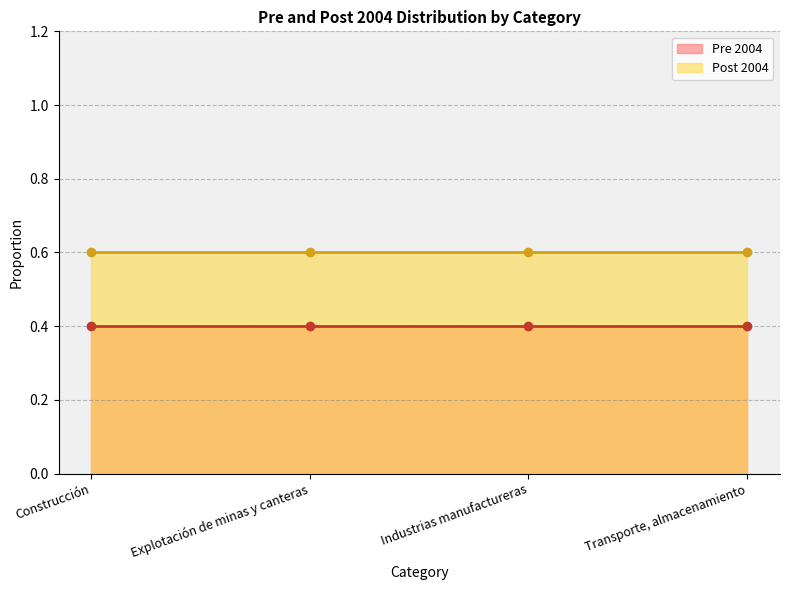

Count the number of categories in the chart.

4